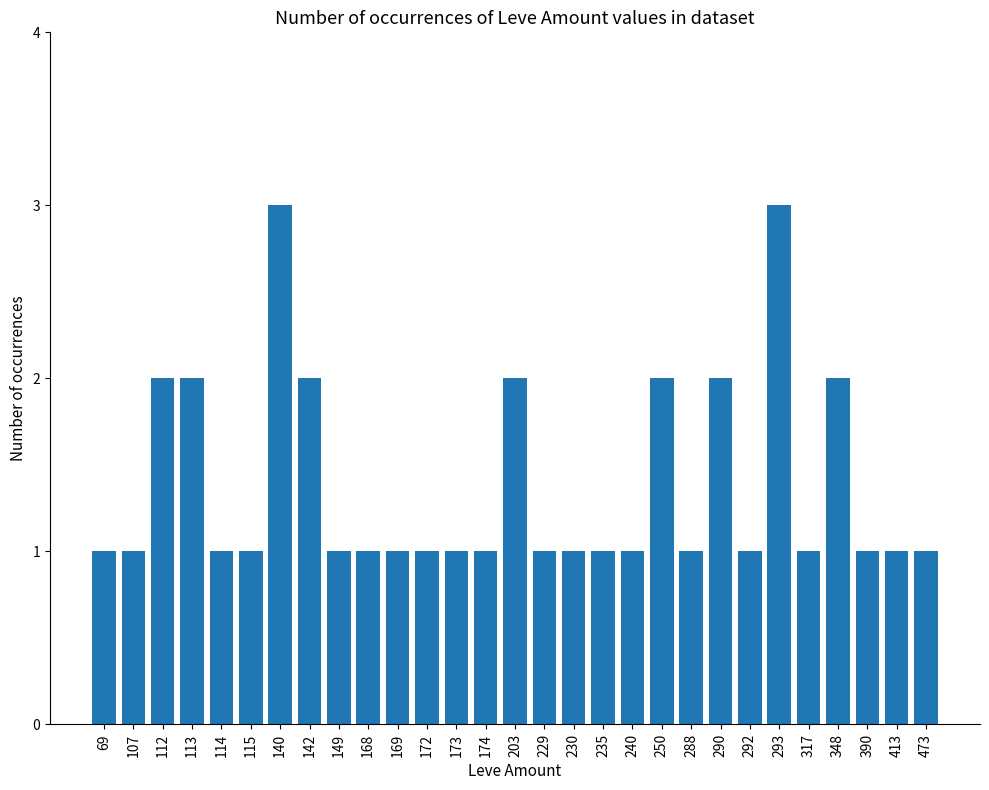

True or false: the data shows 1 at 169.

True